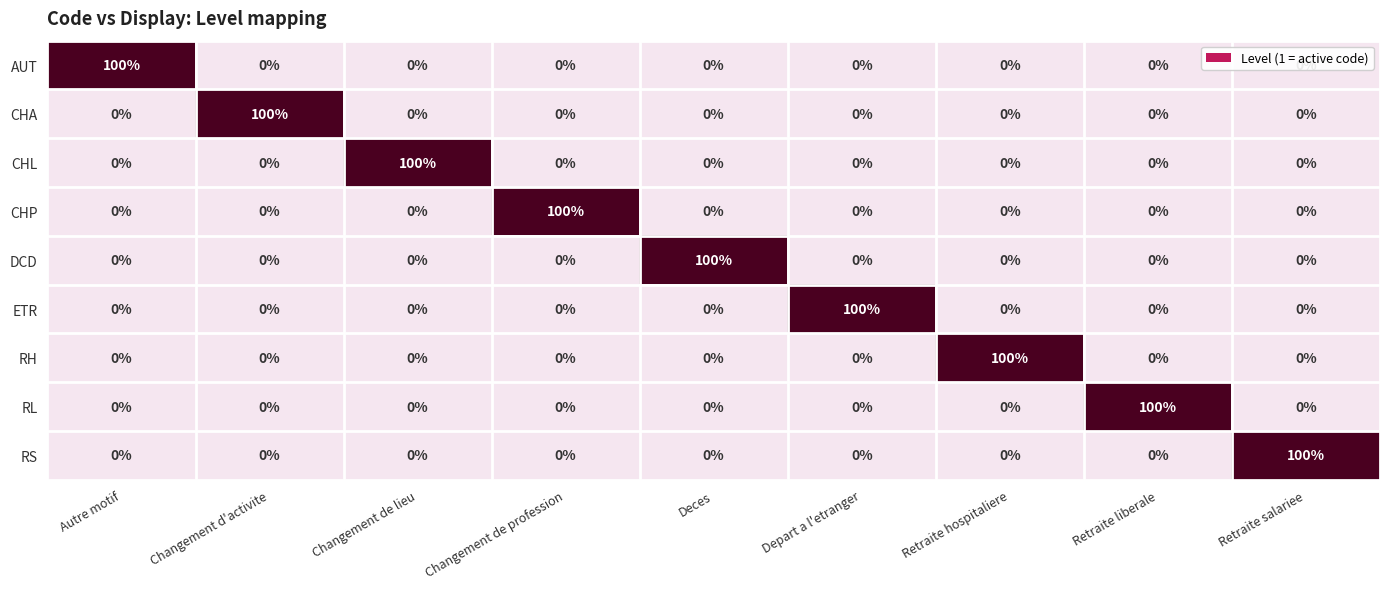

What is the greatest value displayed?

100